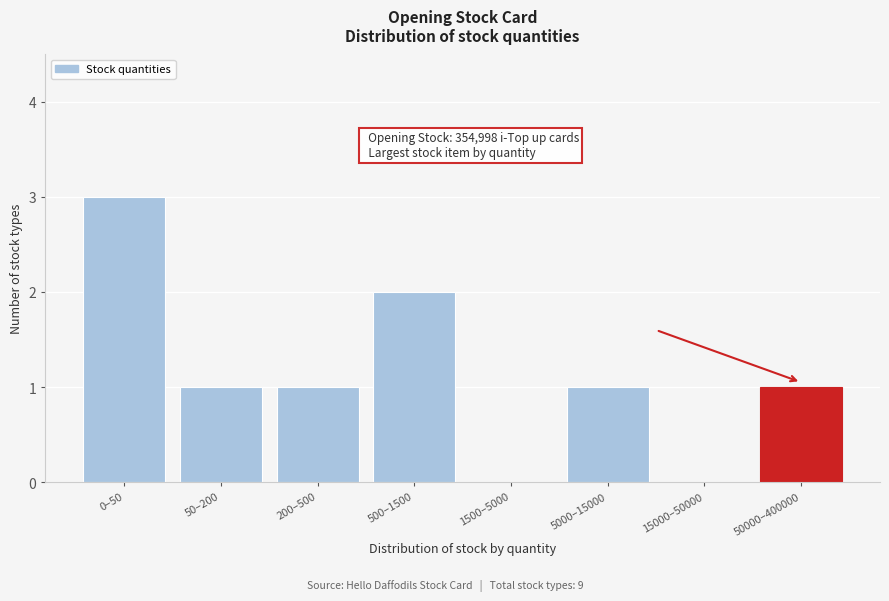

Reading right to left, what are all the values shown in this chart?

50000–400000=1	15000–50000=0	5000–15000=1	1500–5000=0	500–1500=2	200–500=1	50–200=1	0–50=3